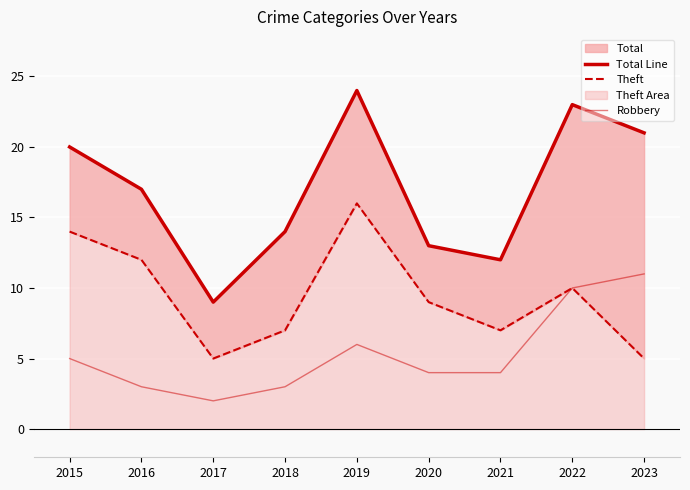

True or false: Total Line has a value of 8 at 2018.

False